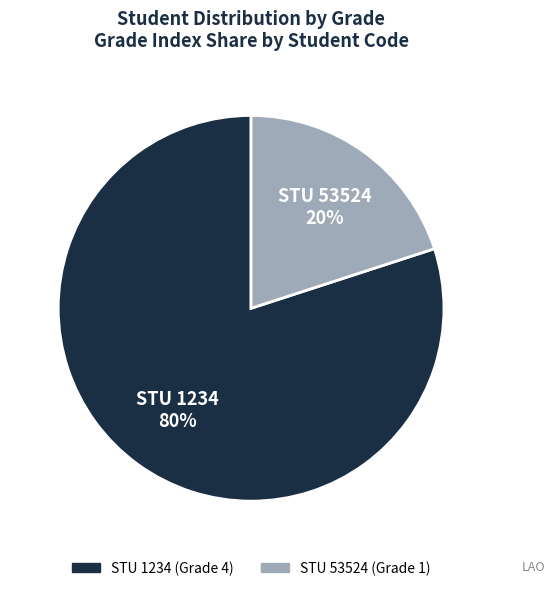

Count the number of slices in the pie.

2